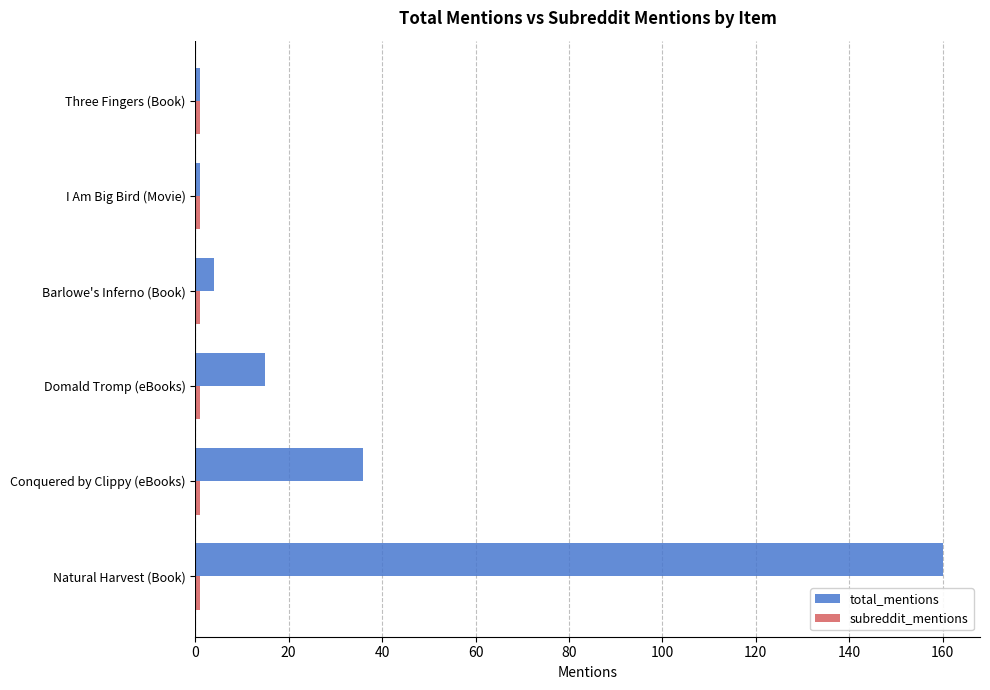

The value of total_mentions at Domald Tromp (eBooks) is 15. True or false?

True